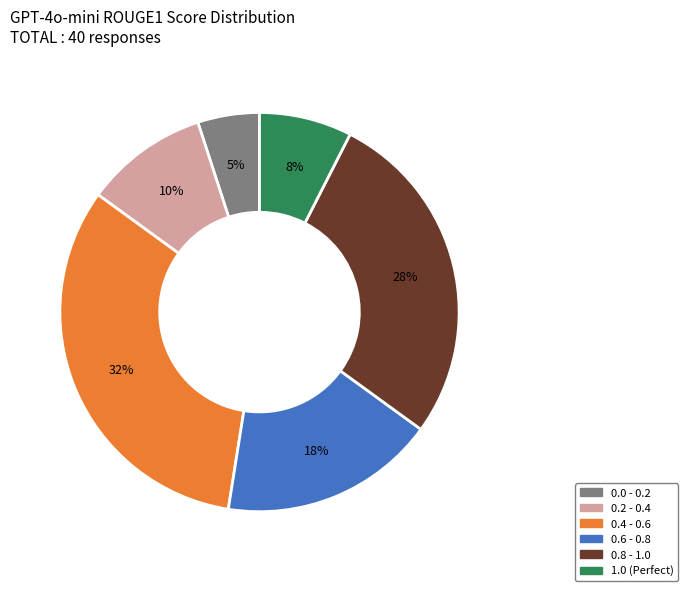

To the nearest percent, what is the average slice percentage?

17%